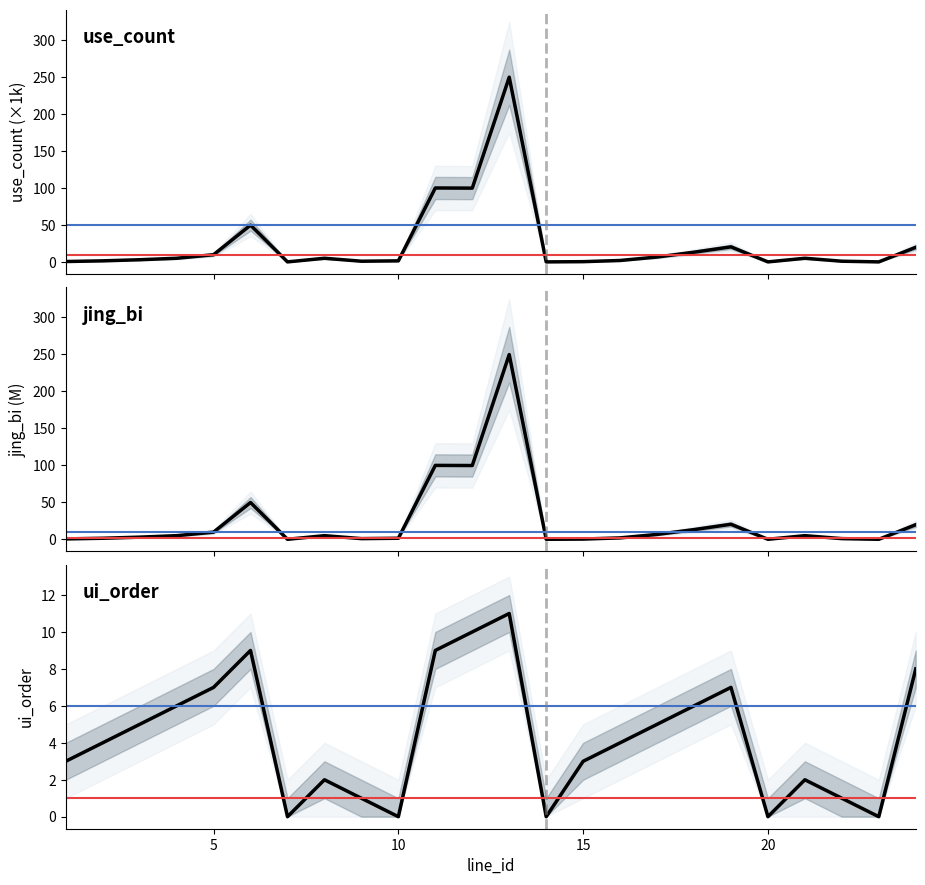

Which series changed the most between 10 and 9?

ui_order